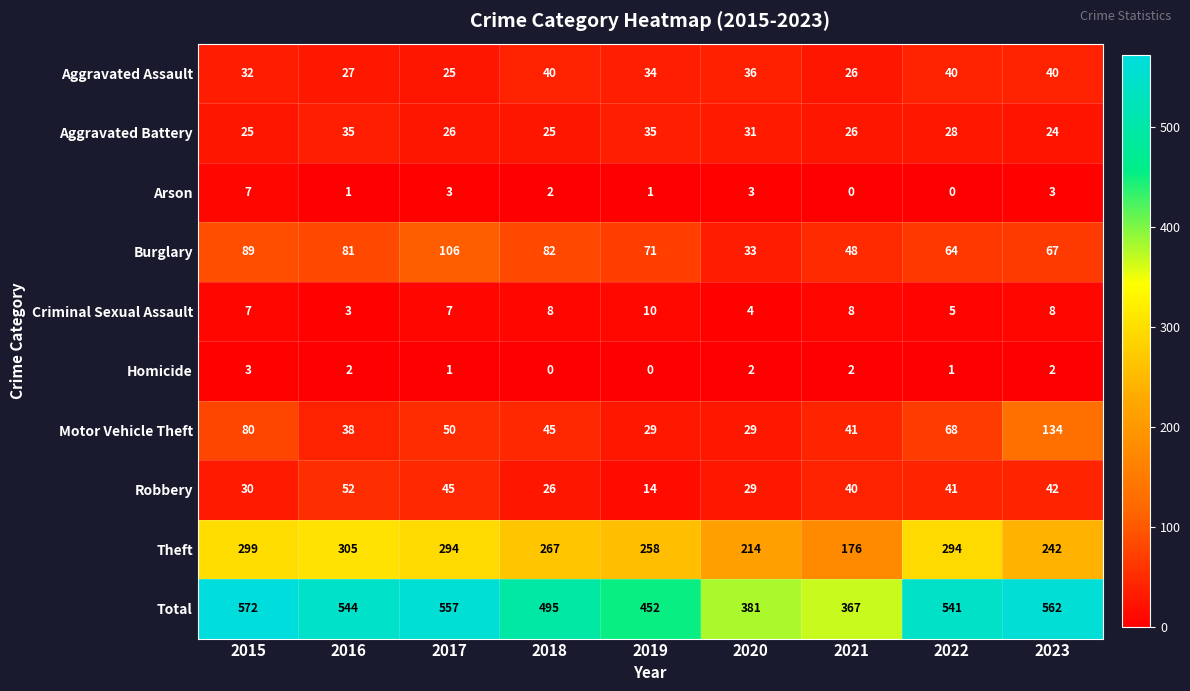

What is the difference between the second highest and minimum values in the Robbery series?

31